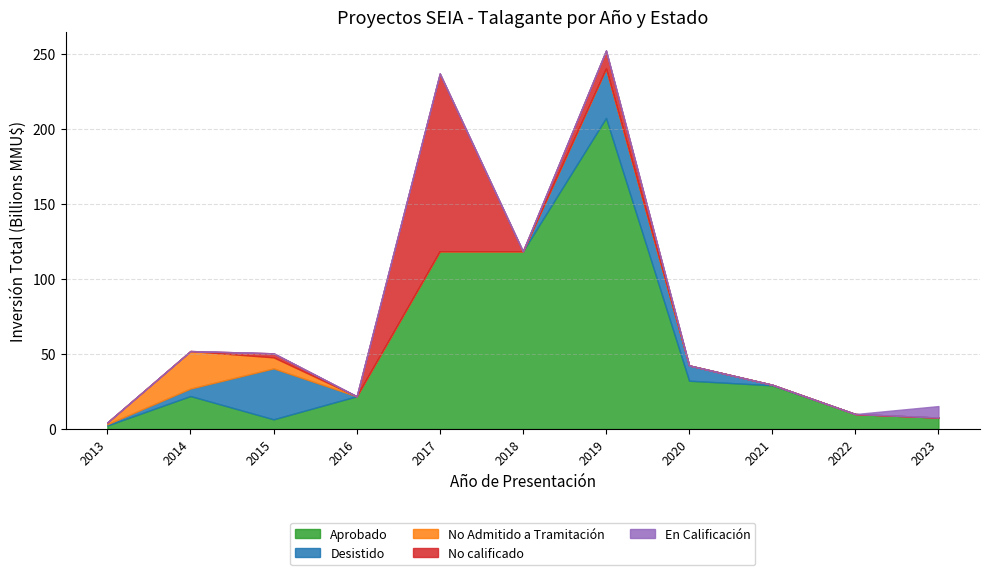

List the labels in order of En Calificación value, largest first.

2023, 2013, 2014, 2015, 2016, 2017, 2018, 2019, 2020, 2021, 2022